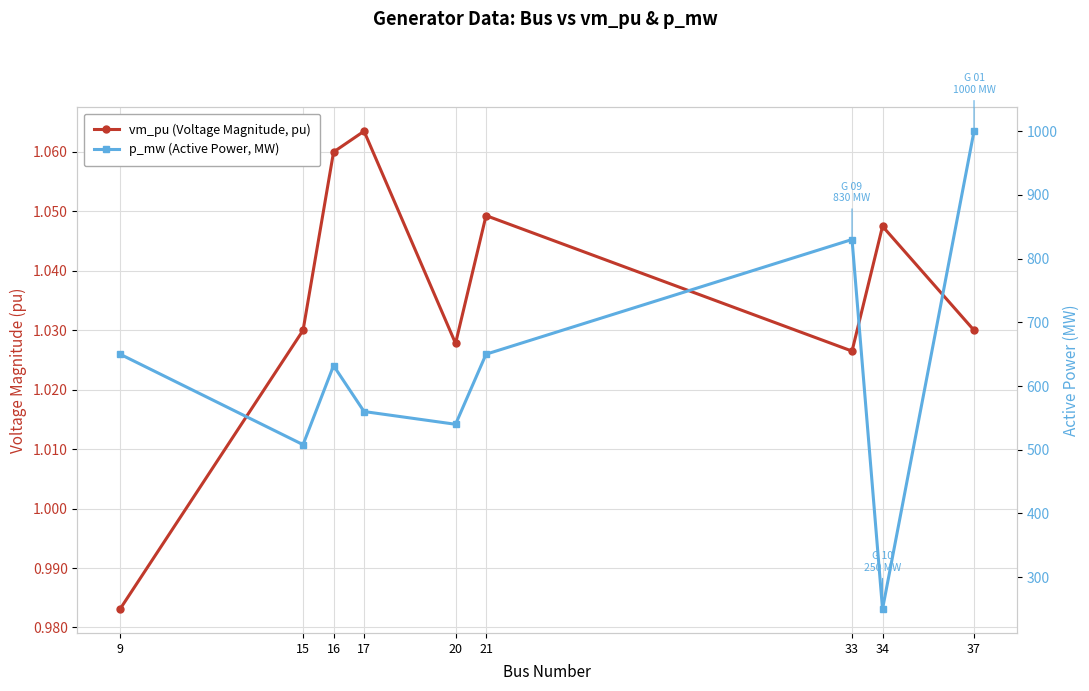

True or false: p_mw (Active Power, MW) has a value of 200.7 at 33.

False